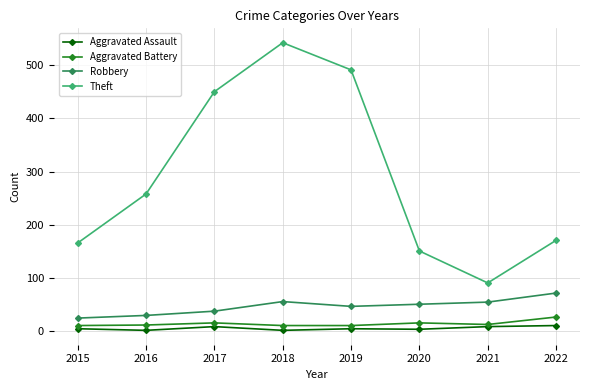

True or false: Theft has a value of 91 at 2021.

True